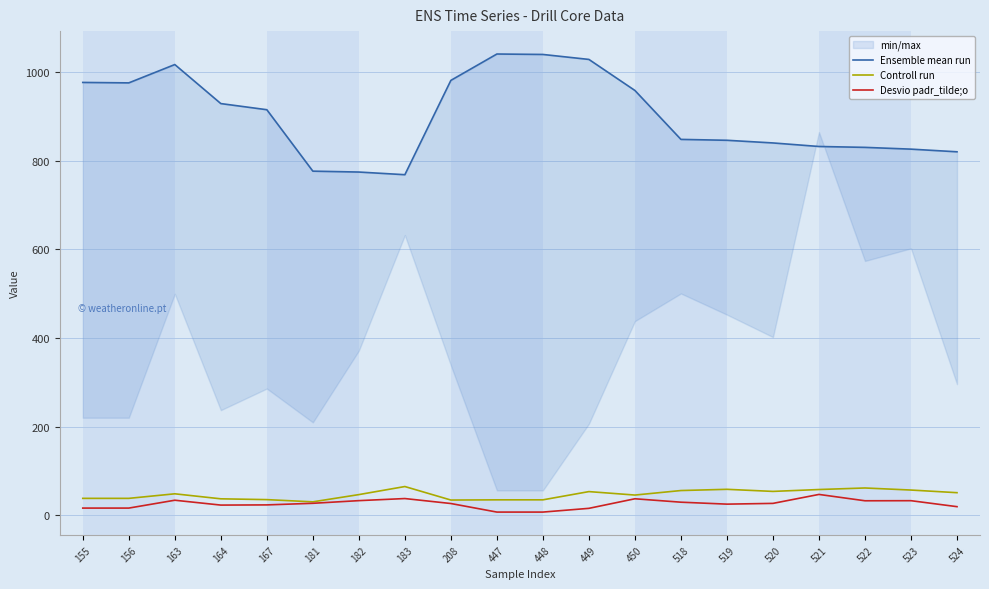

What is the total value across all series at 448?

1081.6